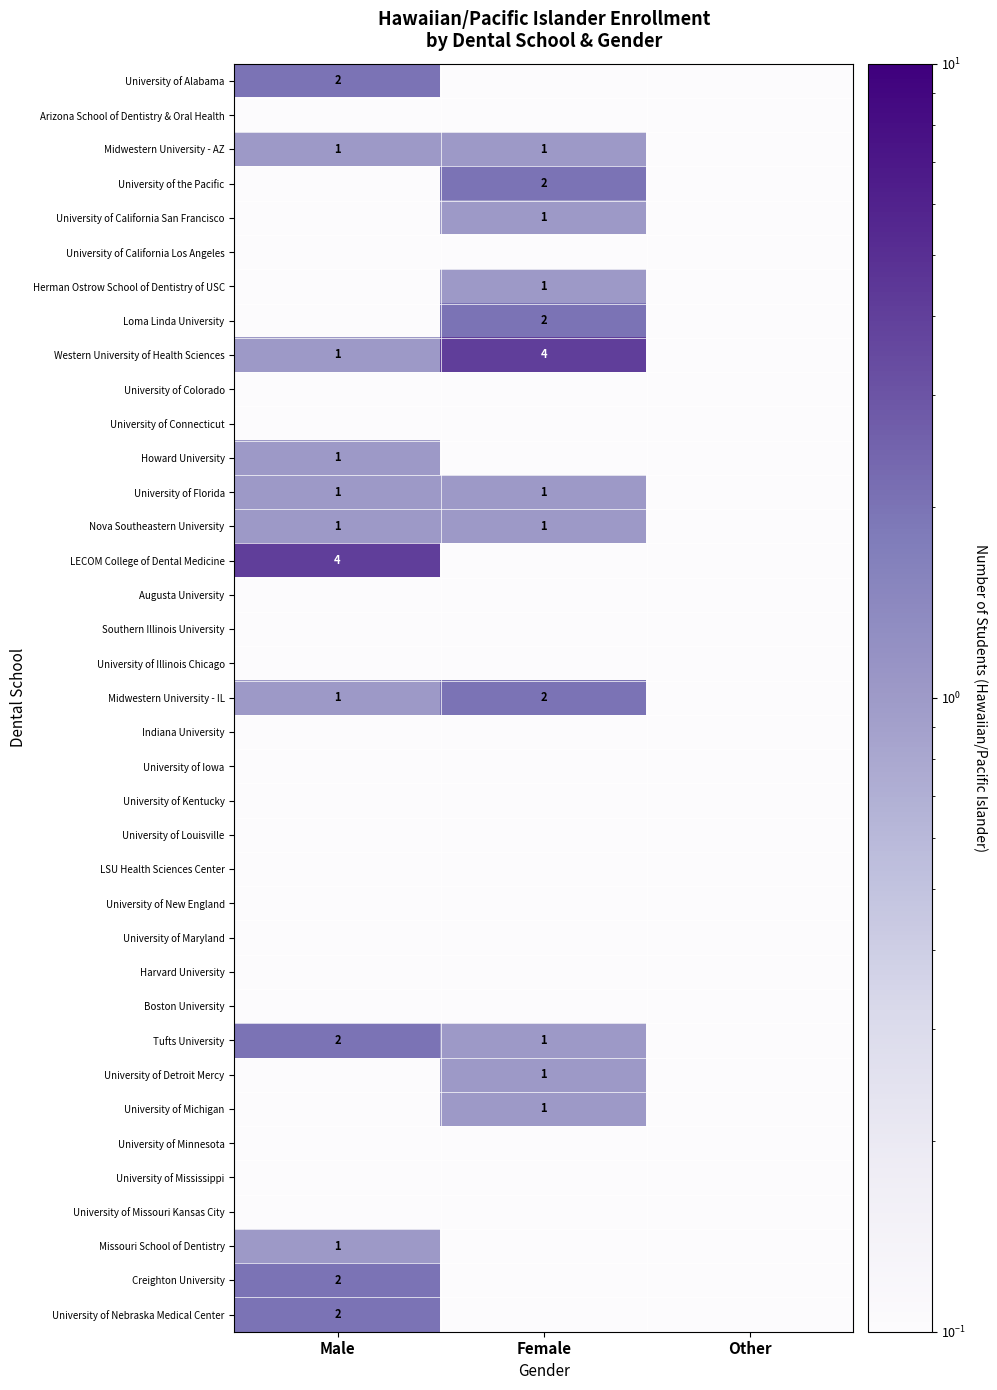

At which category is the sum across all series the highest?

Male